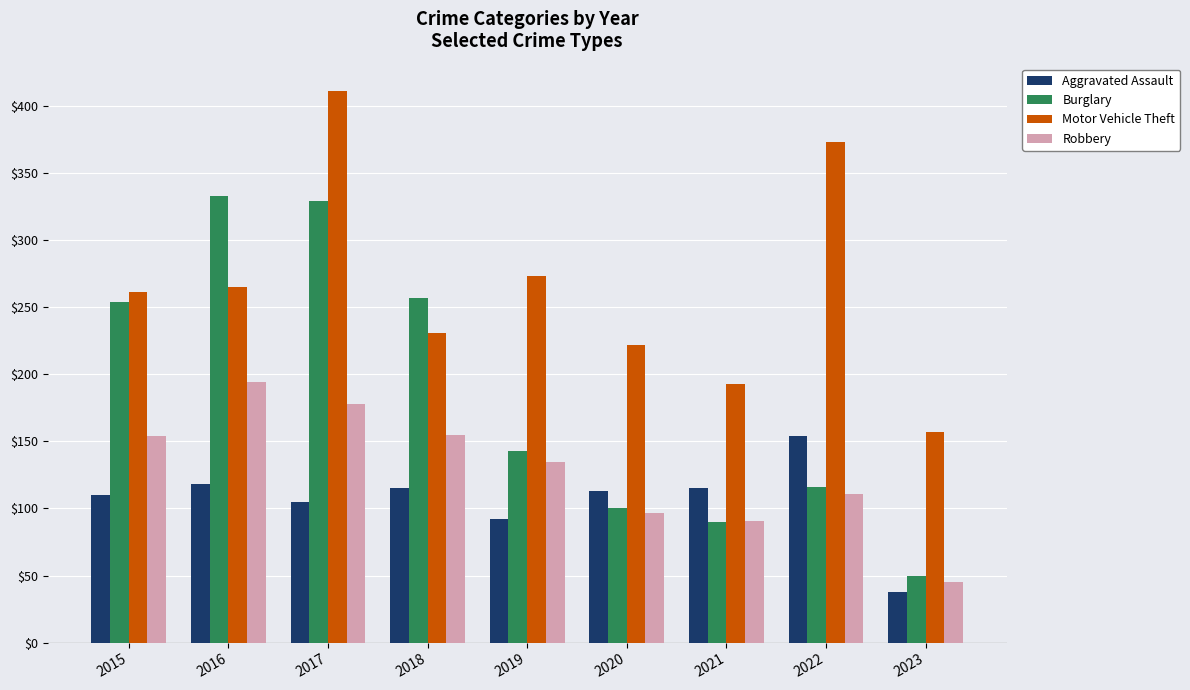

At which category is the sum across all series the highest?

2017